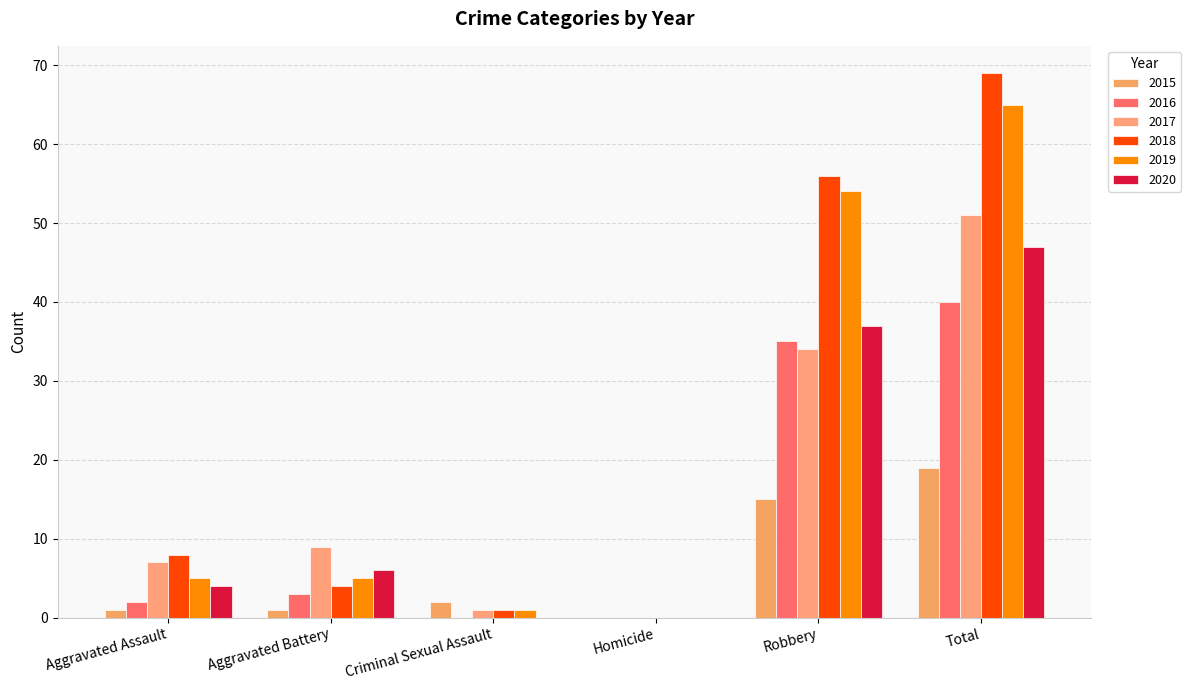

Reading left to right, what are all the values shown in this chart?

2015: 1	1	2	0	15	19
2016: 2	3	0	0	35	40
2017: 7	9	1	0	34	51
2018: 8	4	1	0	56	69
2019: 5	5	1	0	54	65
2020: 4	6	0	0	37	47